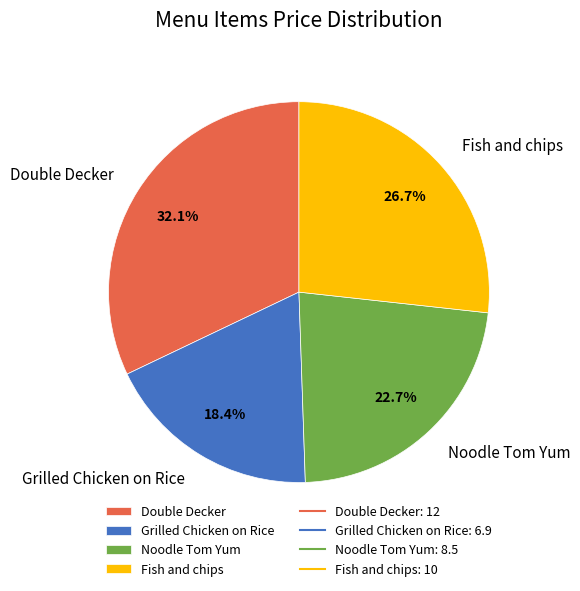

To the nearest percent, what is the difference between the Fish and chips and Double Decker slice percentages?

5%